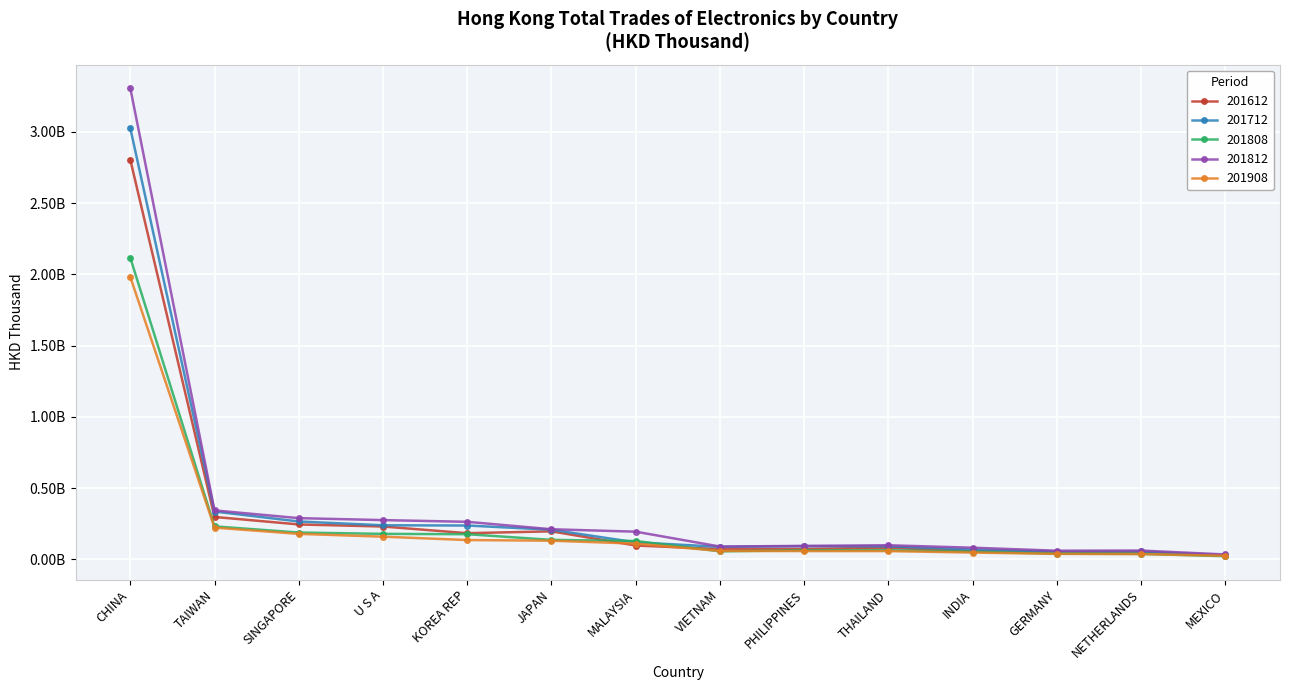

What position from the right is JAPAN?

9